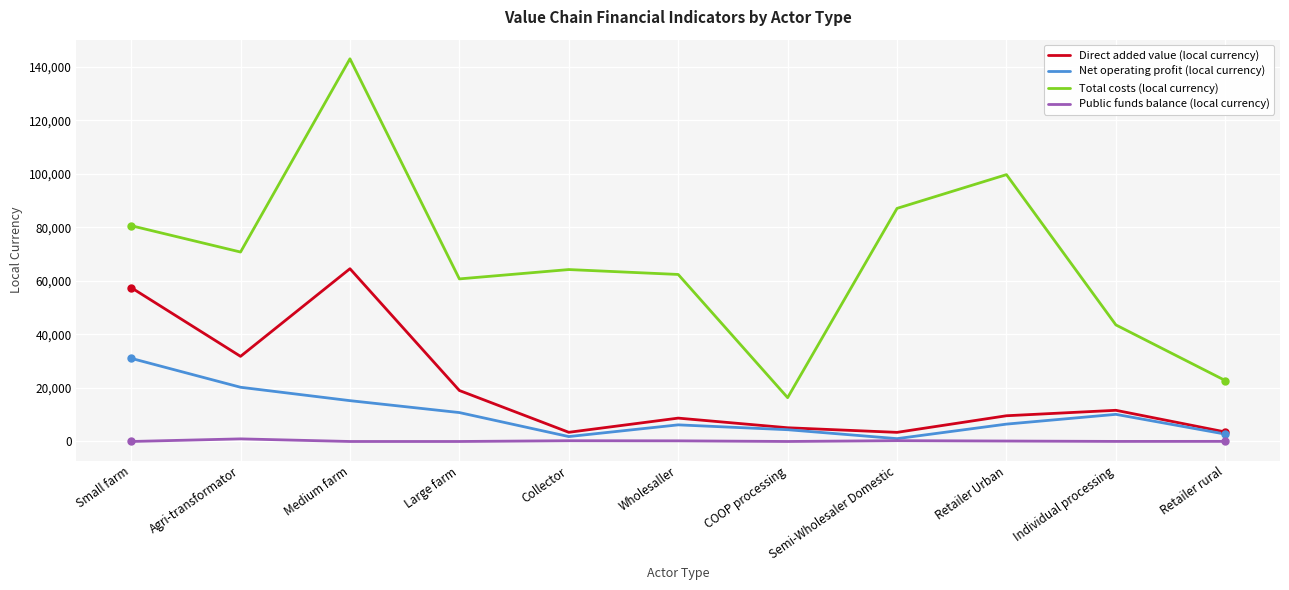

What is the difference between the maximum and minimum values in the Net operating profit (local currency) series?

30006.8